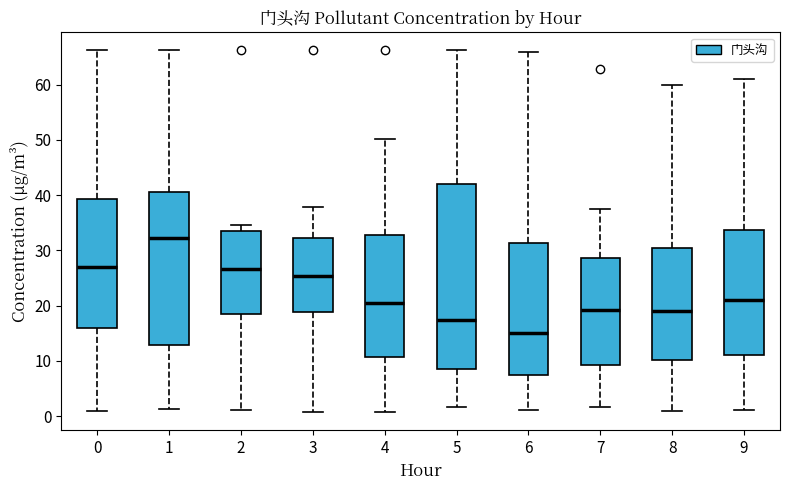

Reading left to right, read every box against the y-axis: the position of its median line, the range the box covers, and the ends of its whiskers. The values are not printed on the chart, so give them approximately, as read against the axis.

0: median 27, box 16 to 39, whiskers 1 to 66
1: median 32, box 13 to 41, whiskers 1 to 66
2: median 27, box 18 to 34, whiskers 1 to 35
3: median 25, box 19 to 32, whiskers 1 to 38
4: median 20, box 11 to 33, whiskers 1 to 50
5: median 17, box 9 to 42, whiskers 2 to 66
6: median 15, box 7 to 31, whiskers 1 to 66
7: median 19, box 9 to 29, whiskers 2 to 38
8: median 19, box 10 to 31, whiskers 1 to 60
9: median 21, box 11 to 34, whiskers 1 to 61